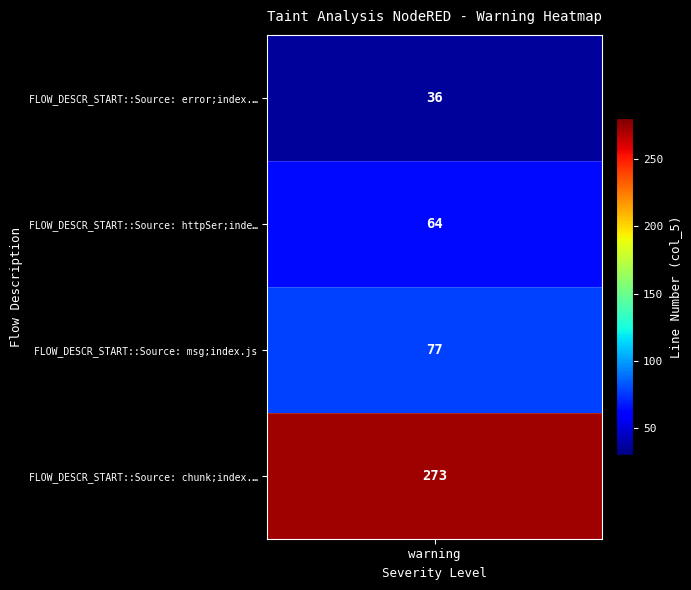

Reading left to right, what are all the values shown in this chart?

36	64	77	273